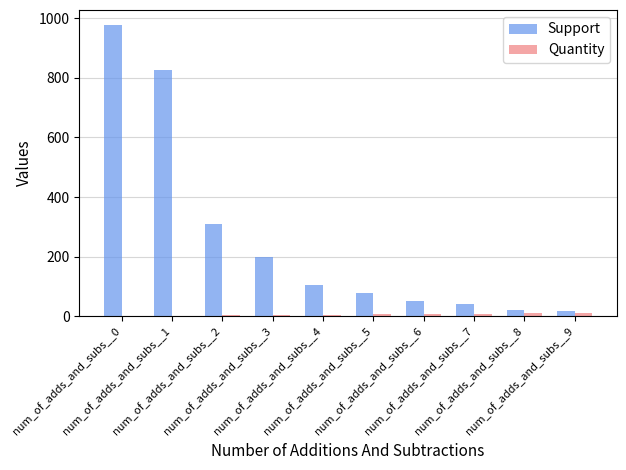

What is the highest value of the Support series?

979